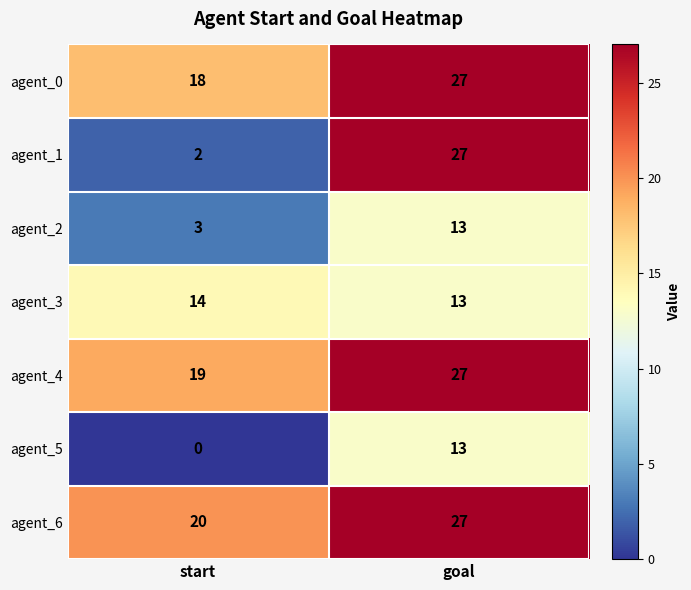

What is the difference between the maximum and minimum values in the agent_0 series?

9